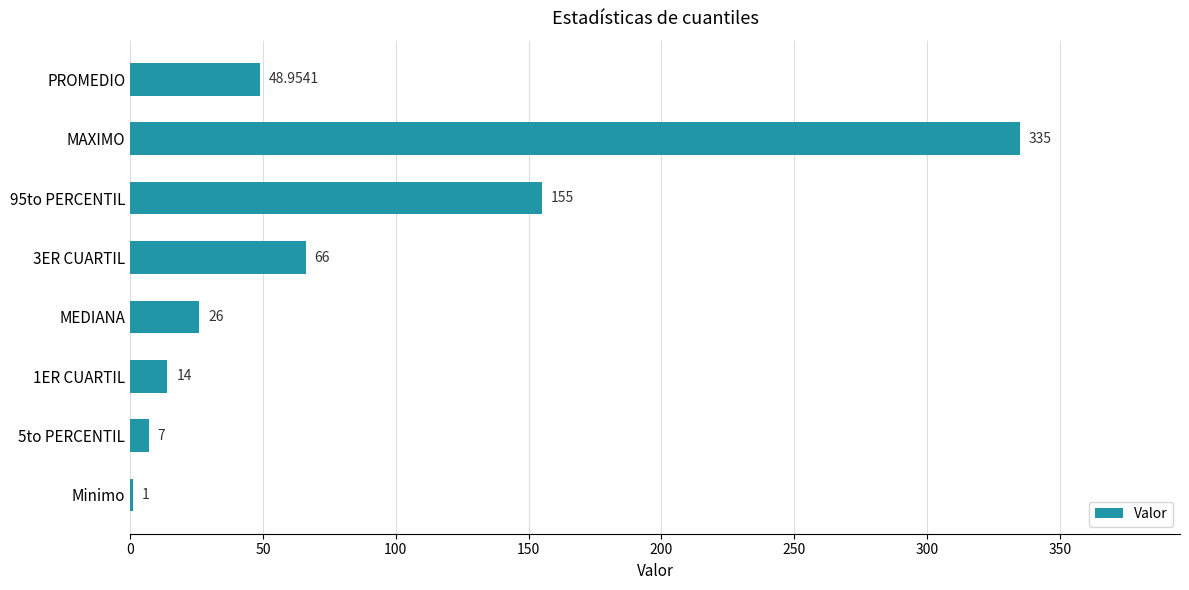

What is the change in value from Minimo to 5to PERCENTIL?

+6.0